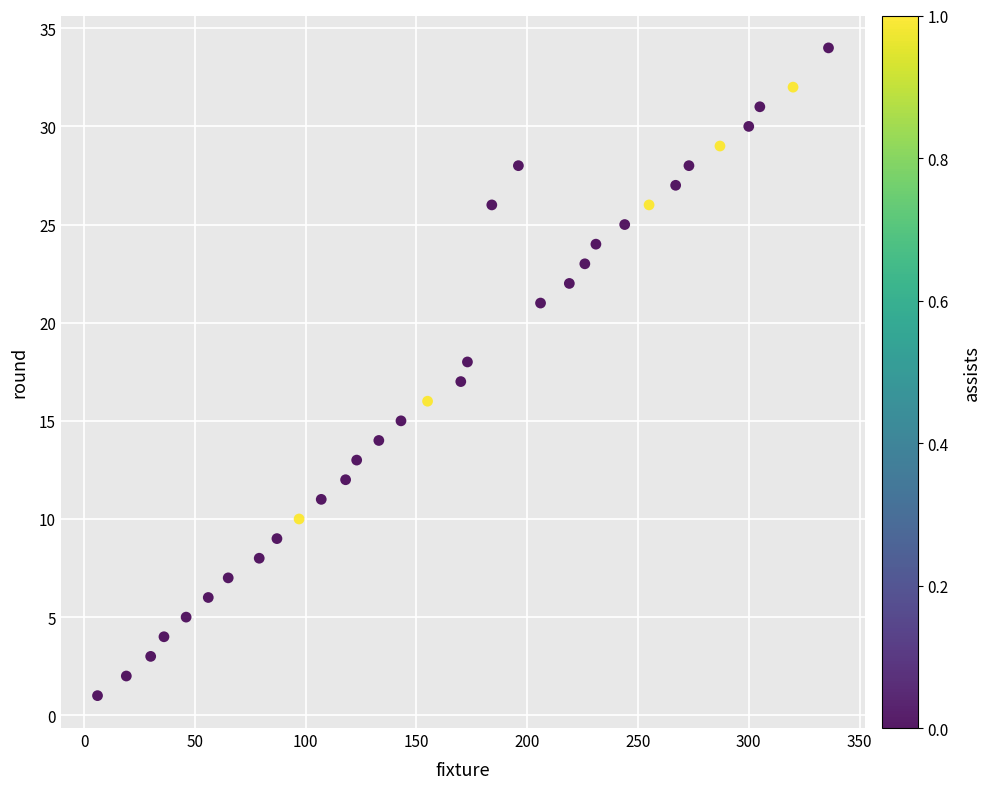

What is the range of Y values (max minus min)?

33